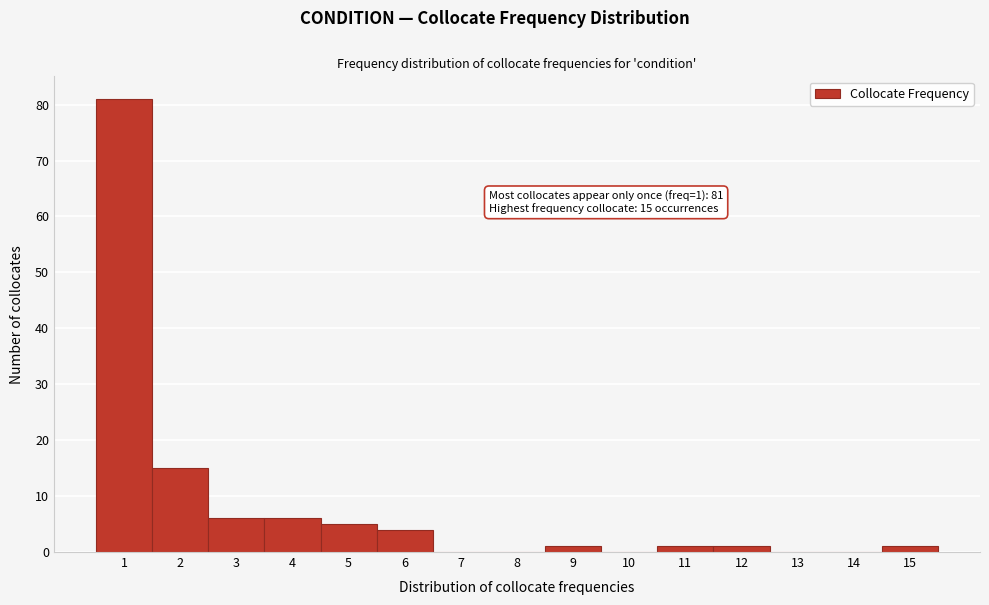

Reading right to left, list all the values displayed in this chart.

15=1	14=0	13=0	12=1	11=1	10=0	9=1	8=0	7=0	6=4	5=5	4=6	3=6	2=15	1=81